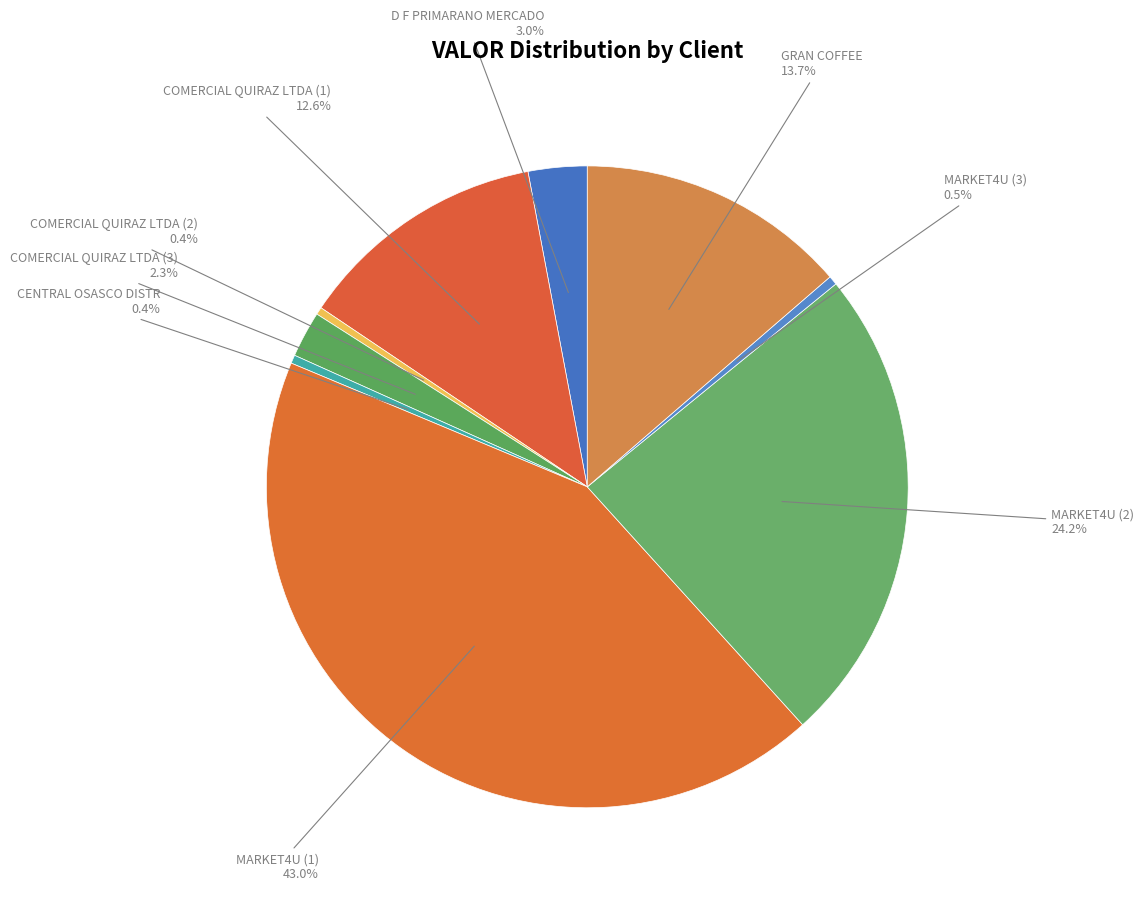

Do MARKET4U (2) and COMERCIAL QUIRAZ LTDA (1) together represent more than half of the pie?

No